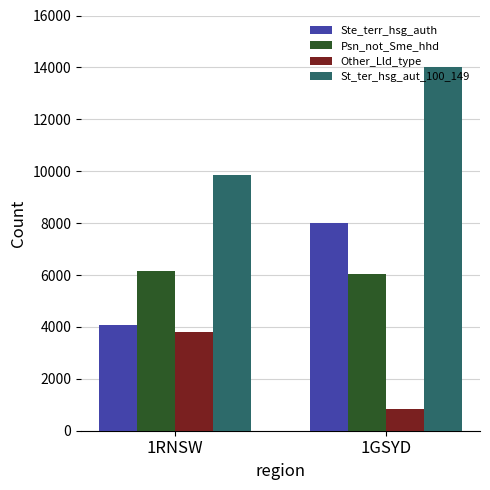

What is the label of the 1st bar from the left?

1RNSW